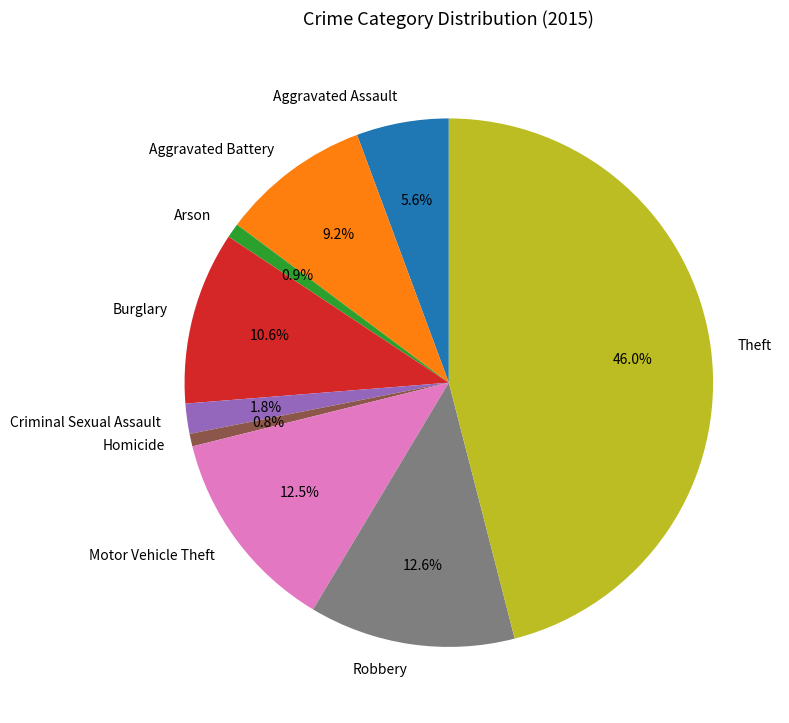

Is it true that Burglary is 1% of the pie?

False